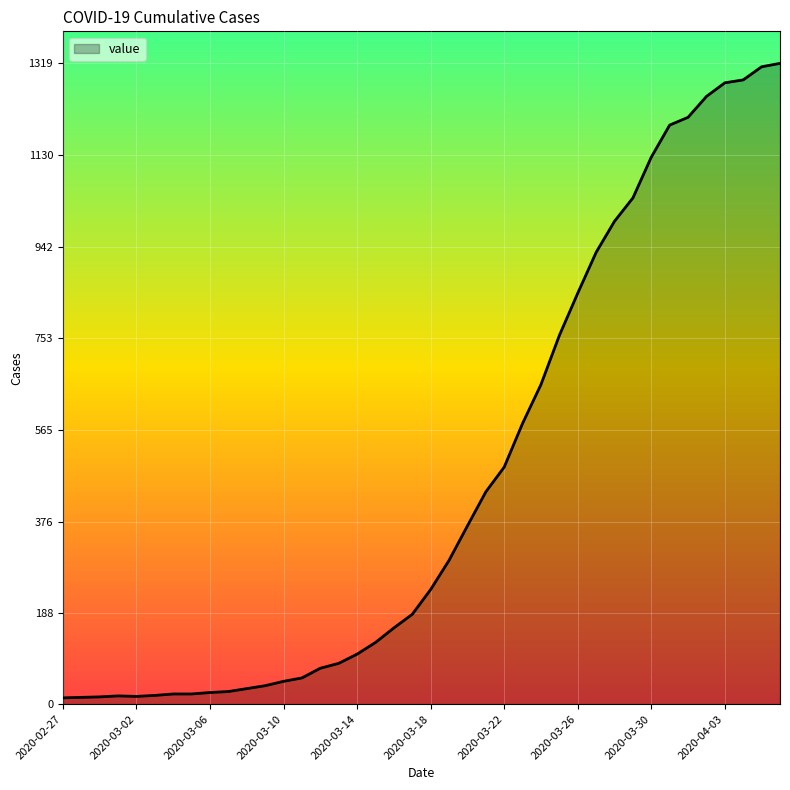

List the labels in order of value, largest first.

2020-04-06, 2020-04-05, 2020-04-04, 2020-04-03, 2020-04-02, 2020-04-01, 2020-03-31, 2020-03-30, 2020-03-29, 2020-03-28, 2020-03-27, 2020-03-26, 2020-03-25, 2020-03-24, 2020-03-23, 2020-03-22, 2020-03-21, 2020-03-20, 2020-03-19, 2020-03-18, 2020-03-17, 2020-03-16, 2020-03-15, 2020-03-14, 2020-03-13, 2020-03-12, 2020-03-11, 2020-03-10, 2020-03-09, 2020-03-08, 2020-03-07, 2020-03-06, 2020-03-04, 2020-03-05, 2020-03-03, 2020-03-01, 2020-03-02, 2020-02-29, 2020-02-28, 2020-02-27